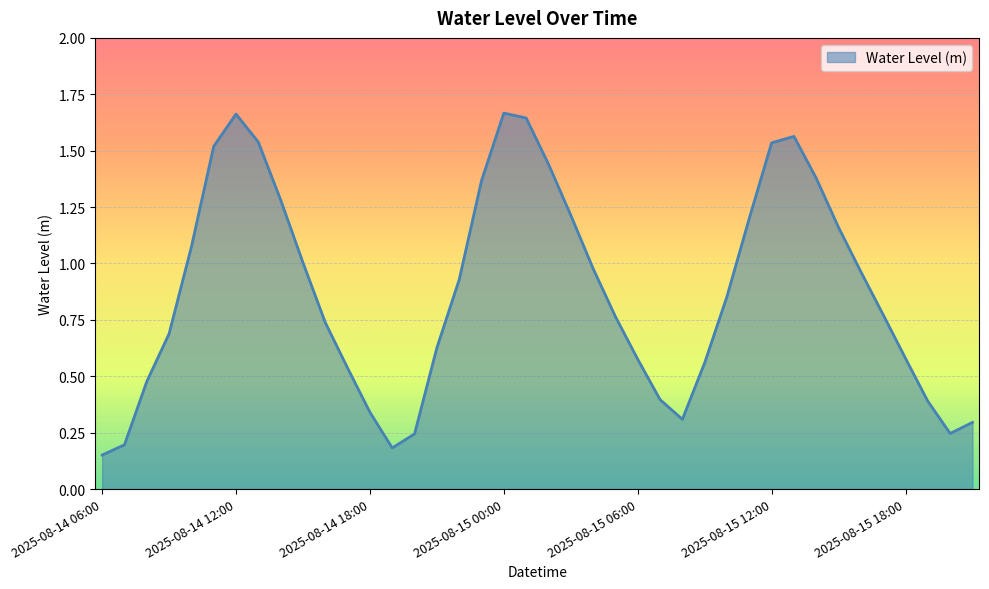

Reading right to left, what are all the values shown in this chart?

0.3	0.2	0.4	0.6	0.8	1.0	1.2	1.4	1.6	1.5	1.2	0.9	0.6	0.3	0.4	0.6	0.8	1.0	1.2	1.4	1.6	1.7	1.4	0.9	0.6	0.2	0.2	0.3	0.5	0.7	1.0	1.3	1.5	1.7	1.5	1.1	0.7	0.5	0.2	0.2